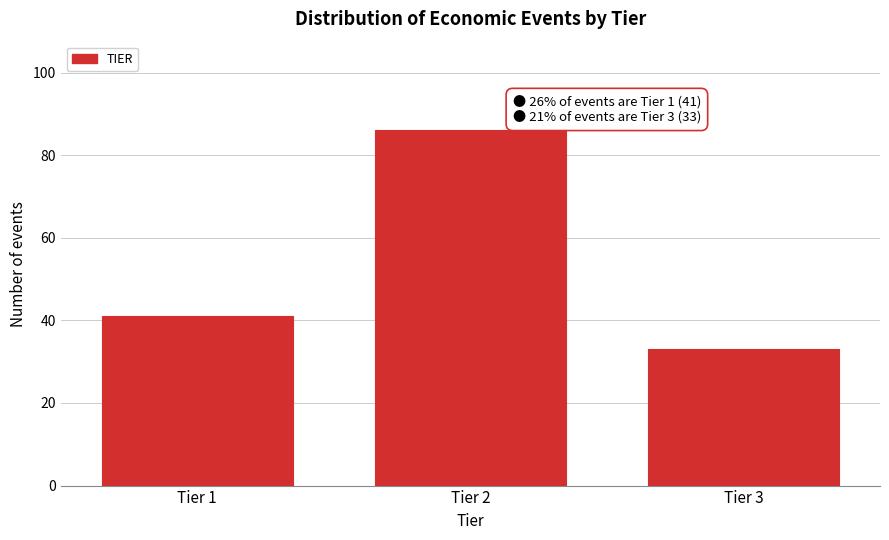

Reading right to left, what are all the values shown in this chart?

33	86	41